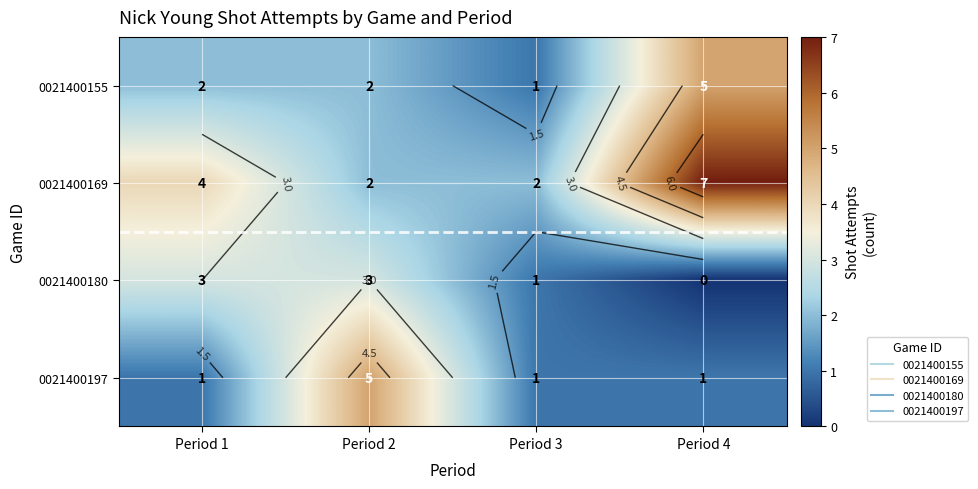

List the series in order of their peak value, highest first.

0021400169, 0021400155, 0021400197, 0021400180